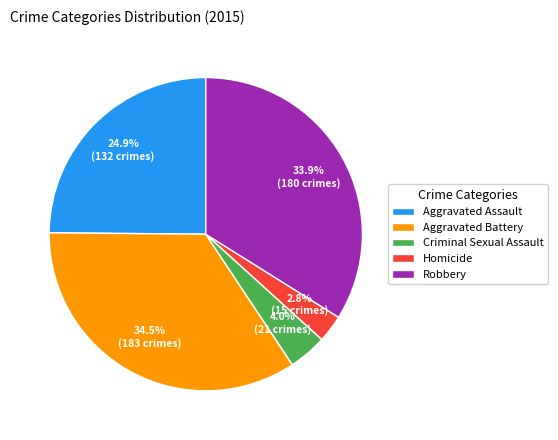

Approximately how many times larger is the value at Homicide compared to Criminal Sexual Assault?

0.7